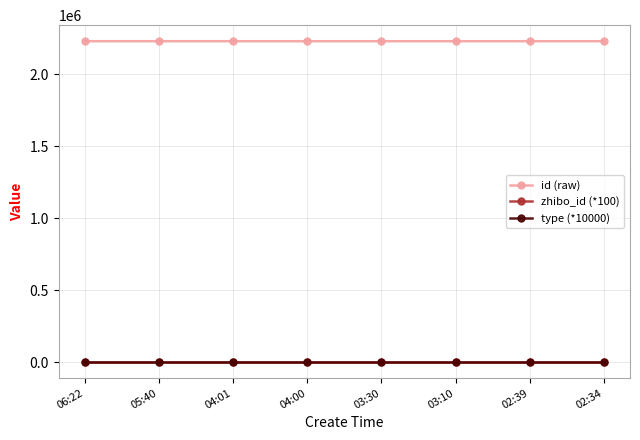

True or false: zhibo_id (*100) and id (raw) intersect in this chart.

False